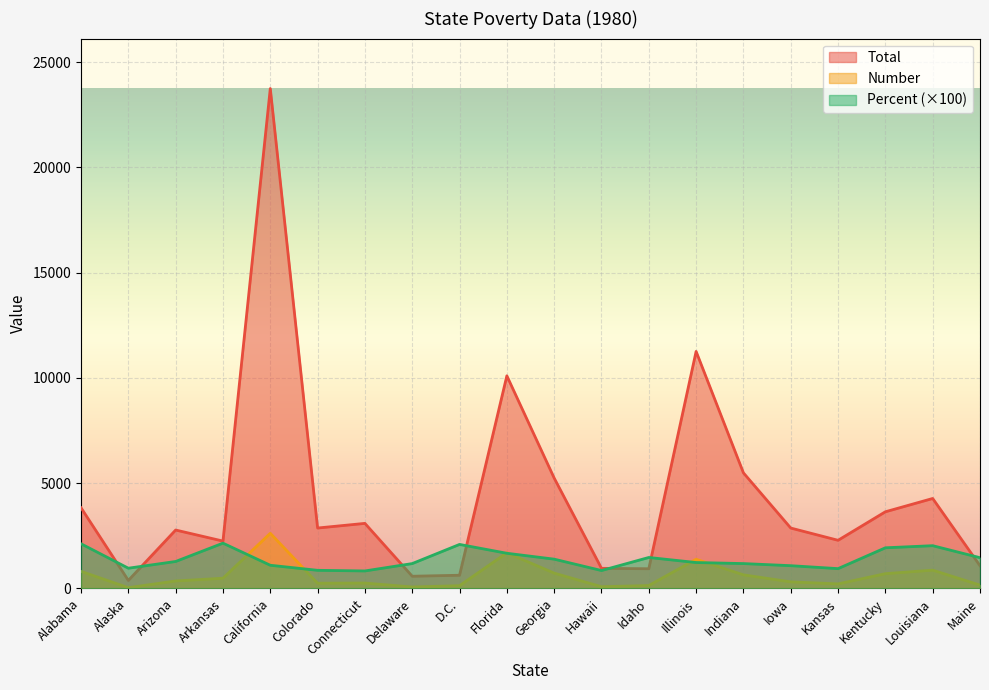

Reading left to right, extract all data points from this chart.

Total: Alabama=3831.0	Alaska=379.0	Arizona=2774.0	Arkansas=2249.0	California=23748.0	Colorado=2869.0	Connecticut=3090.0	Delaware=578.0	D.C.=626.0	Florida=10100.0	Georgia=5243.0	Hawaii=954.0	Idaho=934.0	Illinois=11259.0	Indiana=5490.0	Iowa=2868.0	Kansas=2286.0	Kentucky=3641.0	Louisiana=4273.0	Maine=1077.0
Number: Alabama=810.0	Alaska=36.0	Arizona=354.0	Arkansas=484.0	California=2619.0	Colorado=247.0	Connecticut=255.0	Delaware=68.0	D.C.=131.0	Florida=1692.0	Georgia=727.0	Hawaii=81.0	Idaho=138.0	Illinois=1386.0	Indiana=645.0	Iowa=311.0	Kansas=215.0	Kentucky=701.0	Louisiana=868.0	Maine=158.0
Percent: Alabama=2120.0	Alaska=960.0	Arizona=1280.0	Arkansas=2150.0	California=1100.0	Colorado=860.0	Connecticut=830.0	Delaware=1180.0	D.C.=2090.0	Florida=1670.0	Georgia=1390.0	Hawaii=850.0	Idaho=1470.0	Illinois=1230.0	Indiana=1180.0	Iowa=1080.0	Kansas=940.0	Kentucky=1930.0	Louisiana=2030.0	Maine=1460.0